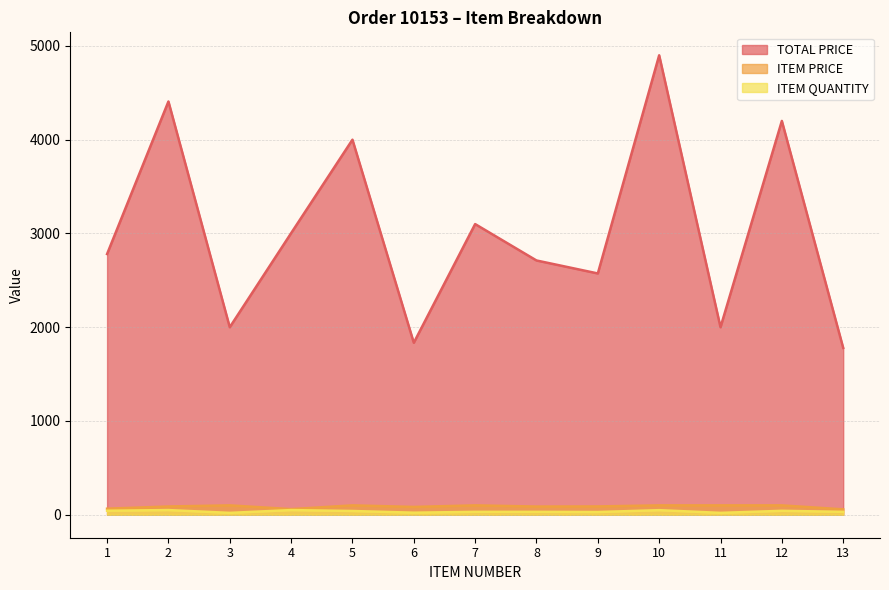

Where is the first local maximum for ITEM QUANTITY?

2